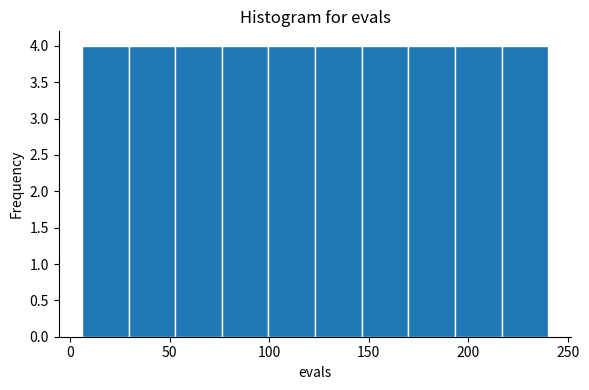

Reading left to right, list every bar in this chart as the range it spans on the x-axis followed by its height. Neither the bar edges nor the heights are printed on the chart, so give them approximately, as read against the axes.

5 to 30: 4
30 to 55: 4
55 to 75: 4
75 to 100: 4
100 to 125: 4
125 to 145: 4
145 to 170: 4
170 to 195: 4
195 to 215: 4
215 to 240: 4